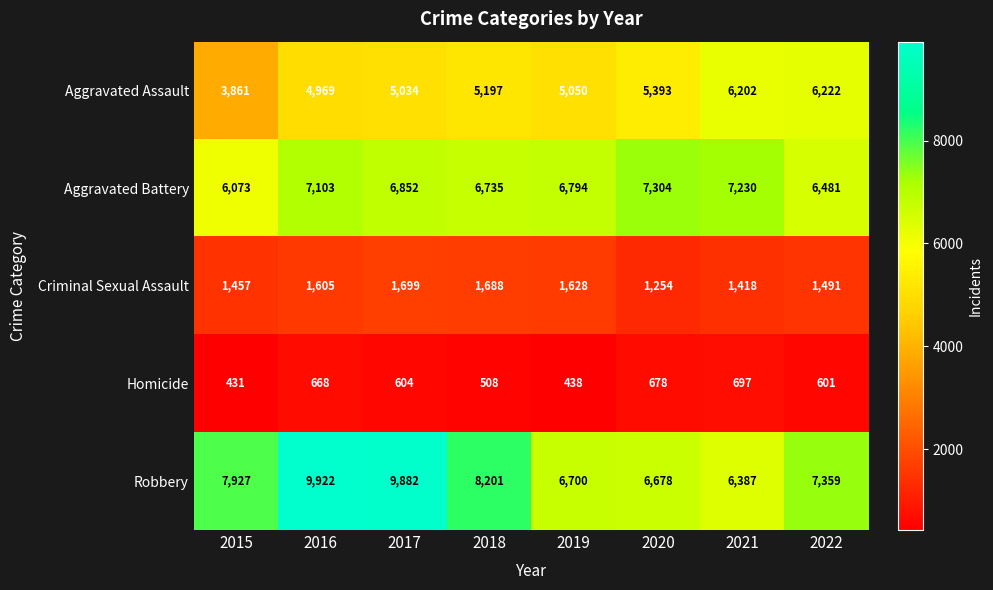

What is the sum of the Aggravated Assault values at 2021 and 2015?

10063